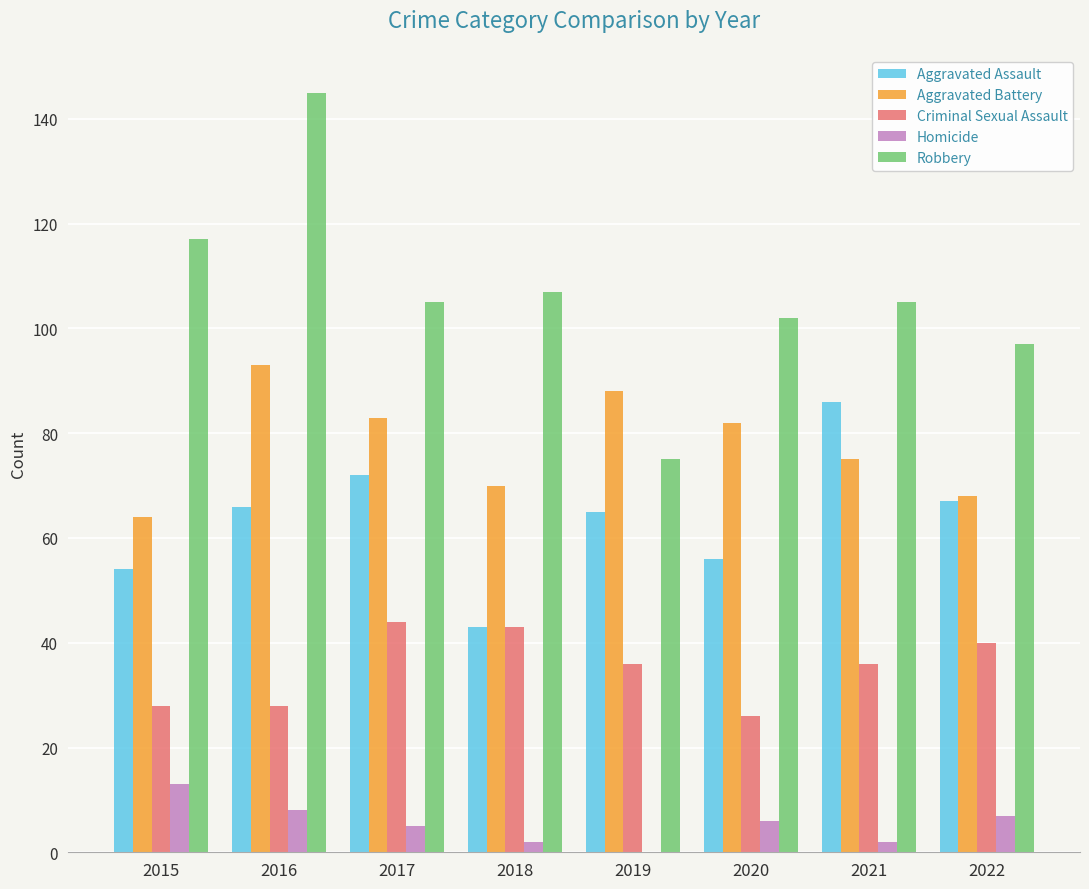

What is the sum of all Robbery values?

853